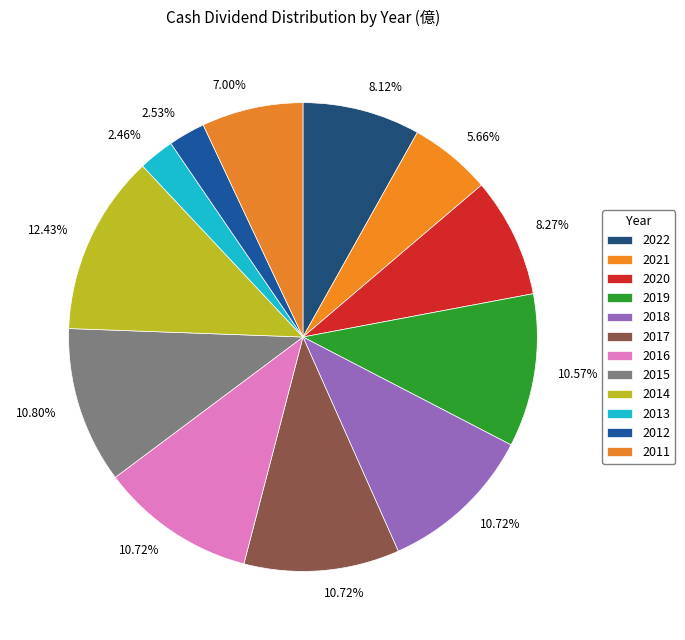

Combined, what portion of the pie is 2011 and 2018?

17.7%